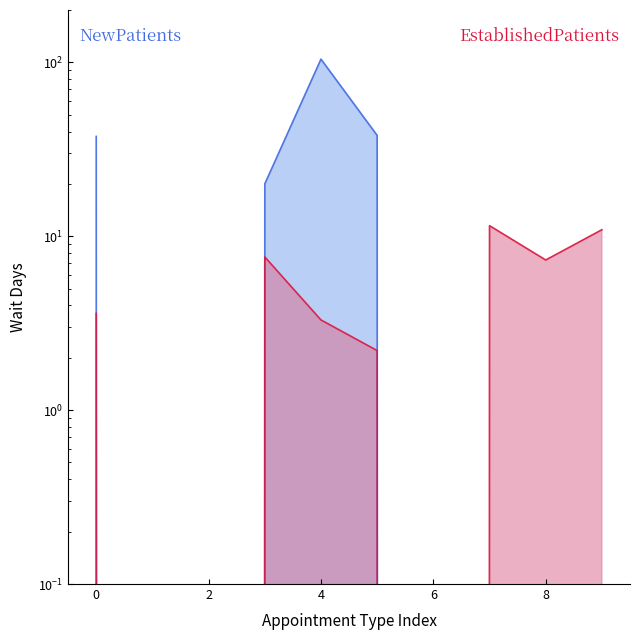

True or false: EstablishedPatients has more than 2 interior local peaks.

False